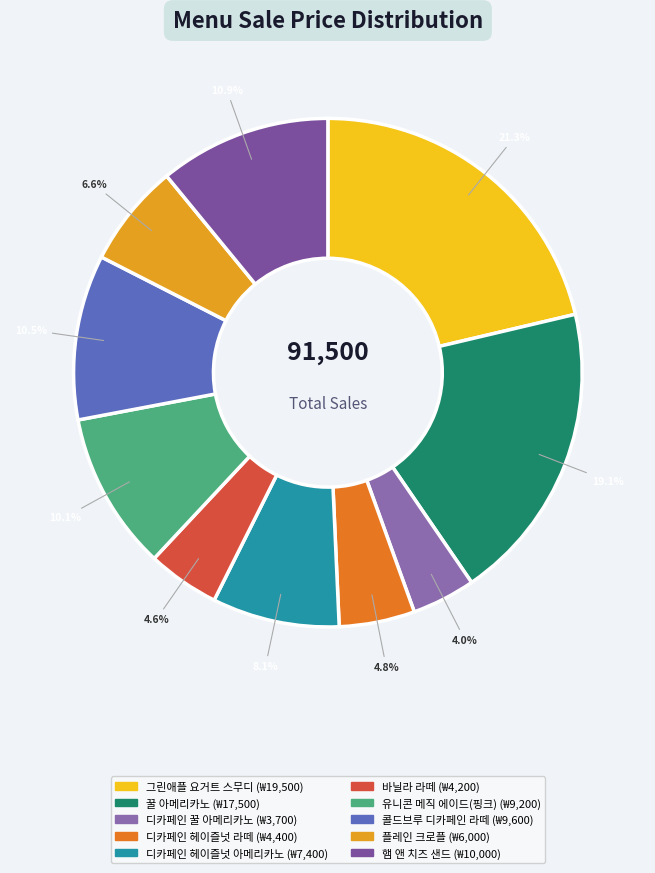

Is the sum of 그린애플 요거트 스무디 and 디카페인 헤이즐넛 라떼 greater than half?

No